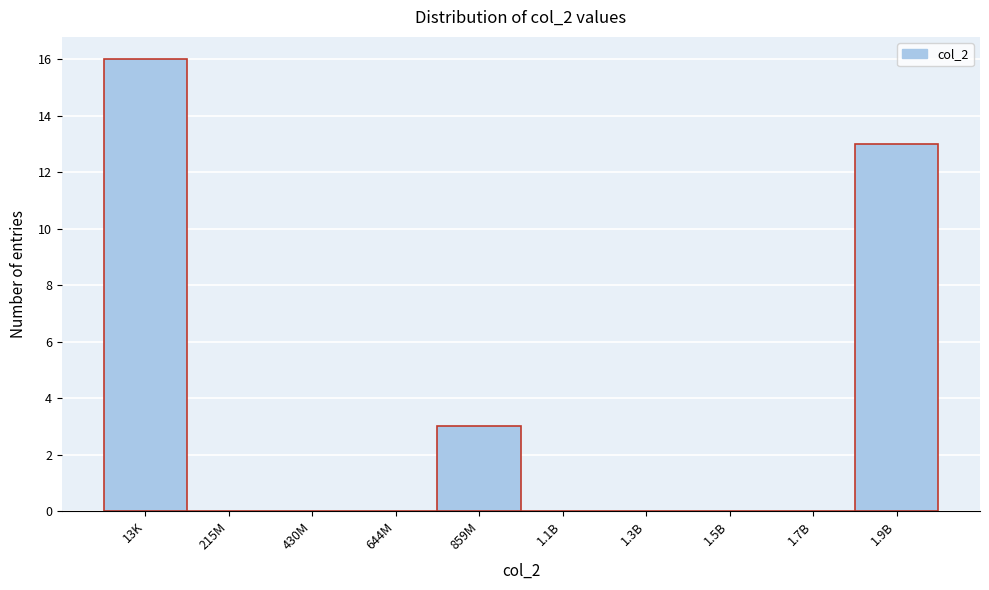

Reading right to left, what are all the values shown in this chart?

1.9B=13	1.7B=0	1.5B=0	1.3B=0	1.1B=0	859M=3	644M=0	430M=0	215M=0	13K=16